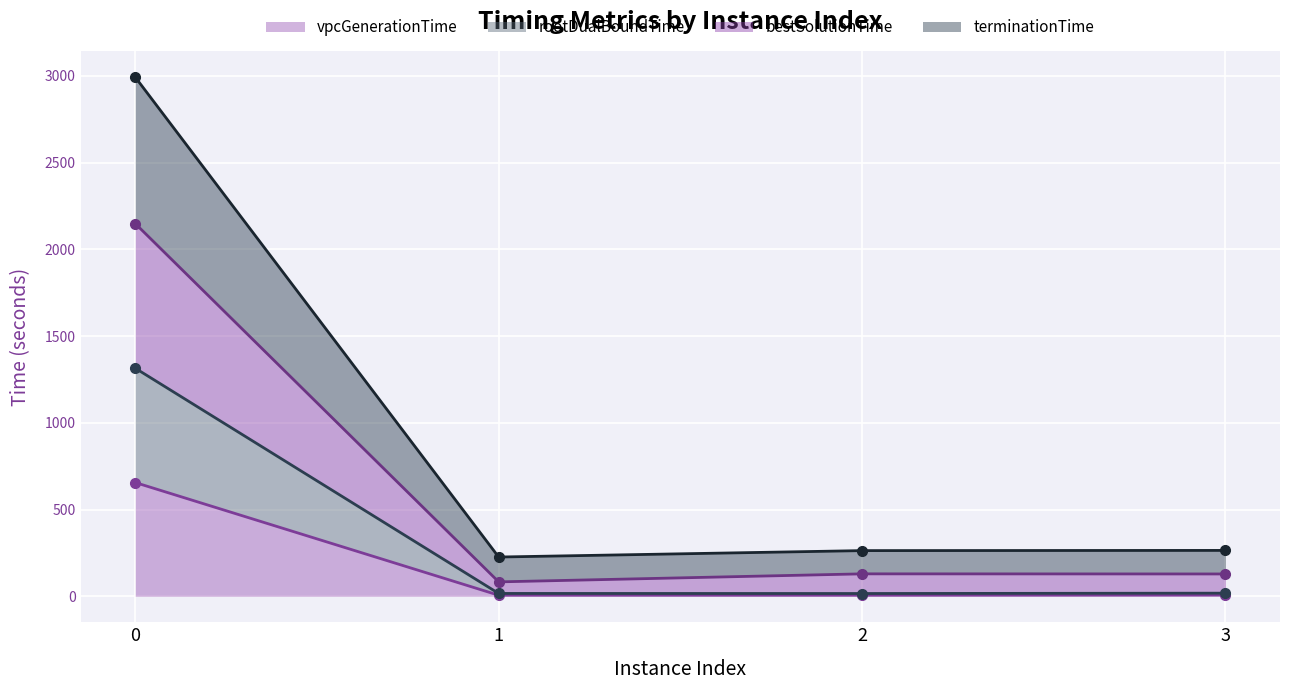

What is the difference between the second highest and minimum values in the vpcGenerationTime series?

0.9